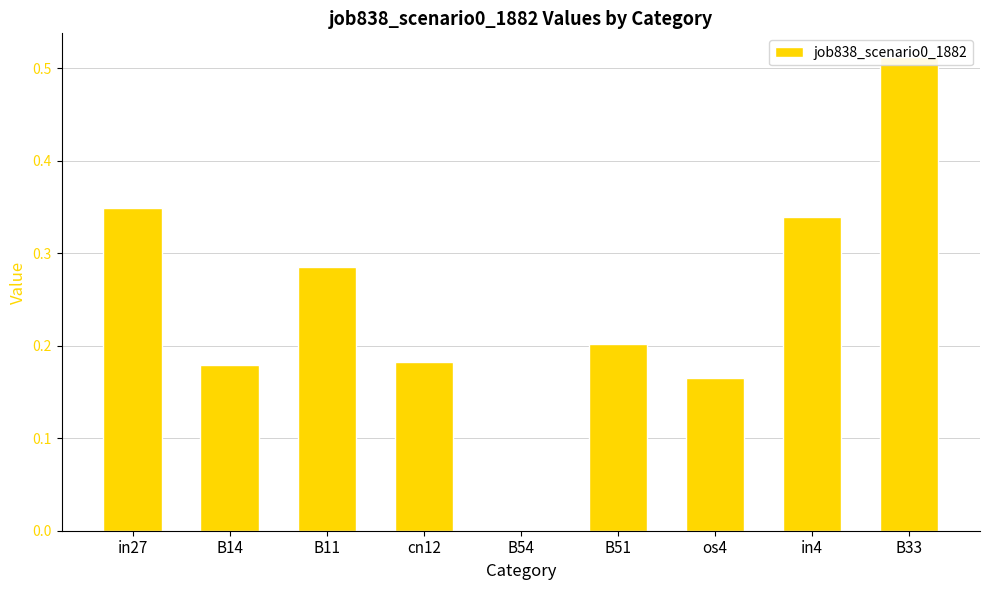

Reading right to left, what are all the values shown in this chart?

B33=0.5	in4=0.3	os4=0.2	B51=0.2	B54=0.0	cn12=0.2	B11=0.3	B14=0.2	in27=0.3